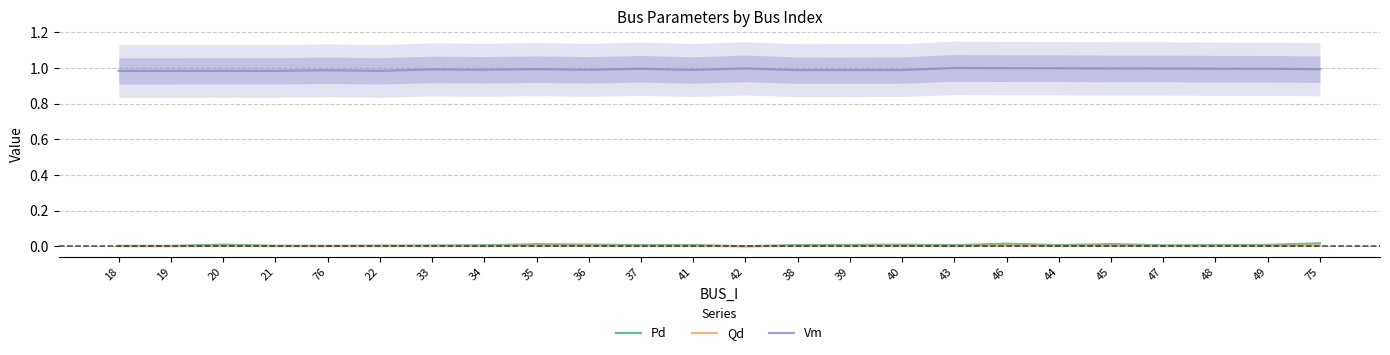

Where is the first local maximum for Vm?

20